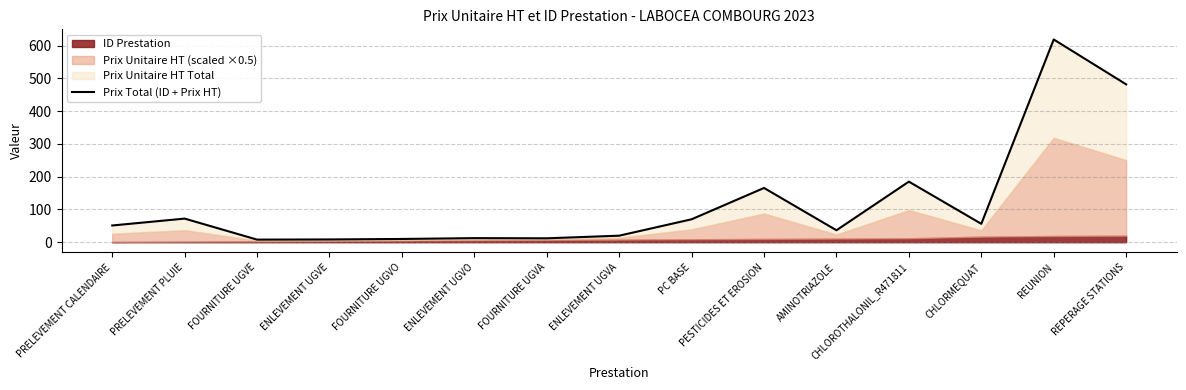

The value at PESTICIDES ET EROSION is 165.7. True or false?

True